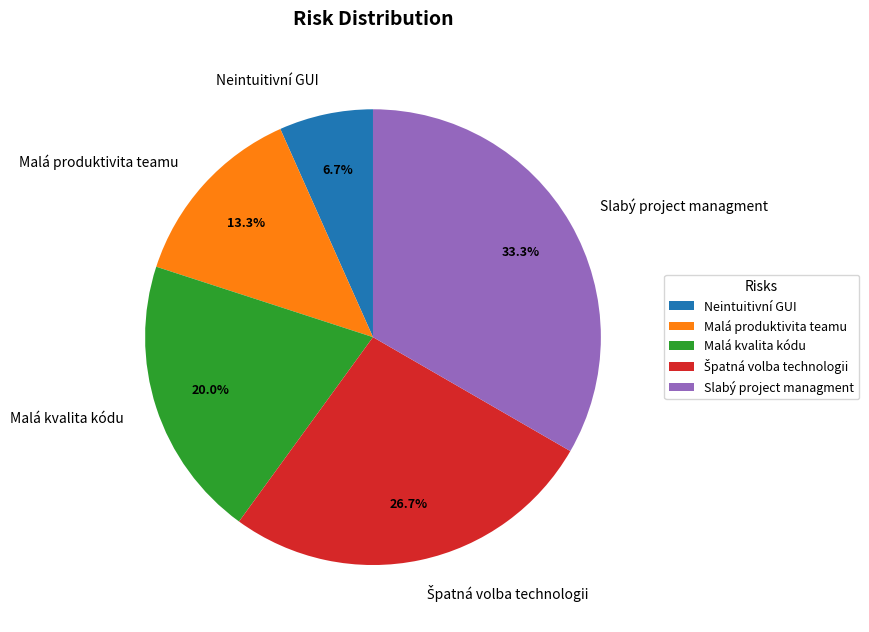

What is the total percentage of Slabý project managment and Malá kvalita kódu?

53.3%